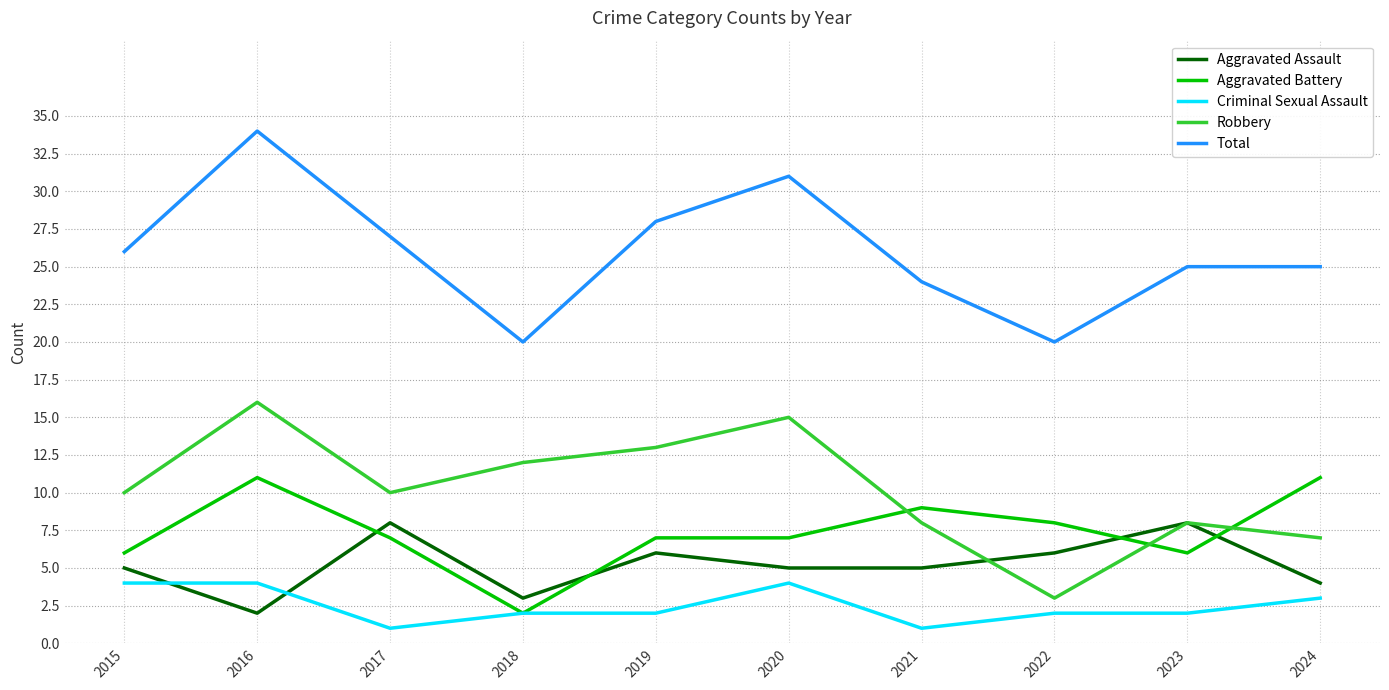

How many distinct data groups are displayed?

5